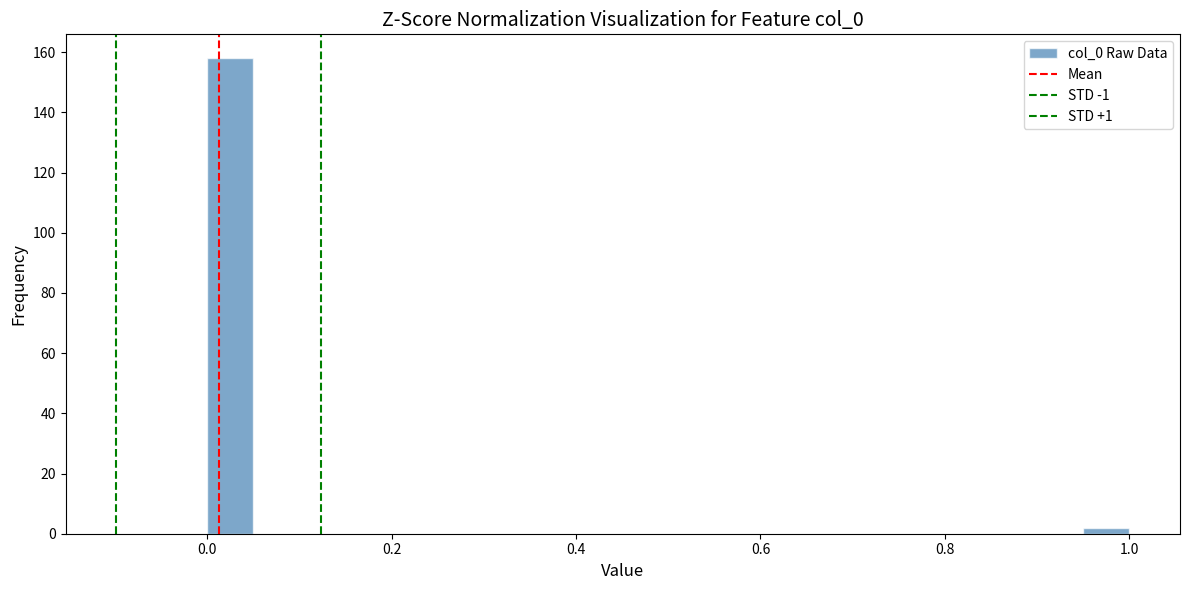

Around what value on the x-axis is the tallest bar? Give the approximate position of its centre, as read against the axis.

0.02